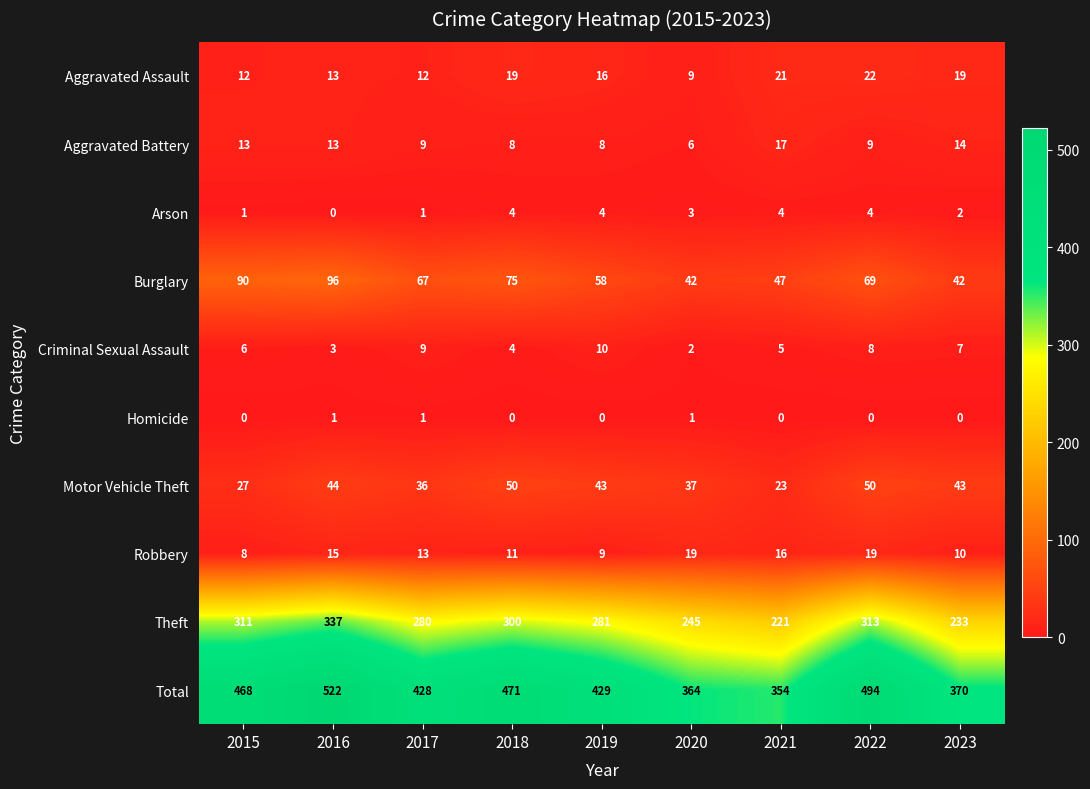

Is it true that Aggravated Assault equals 12 at 2017?

True